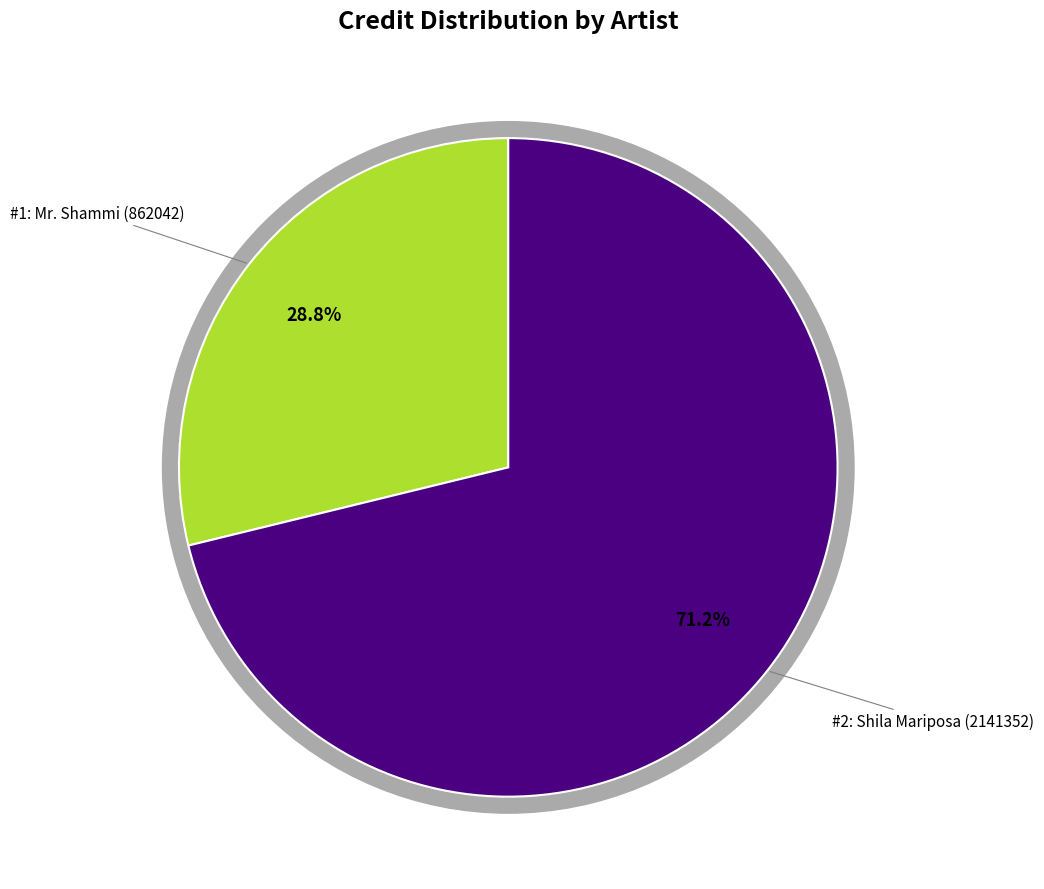

Which category has the biggest portion of the pie?

Shila Mariposa (2141352)